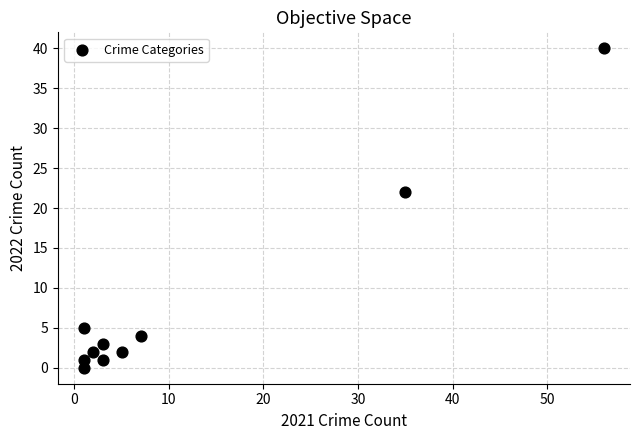

What is the range of Y values (max minus min)?

40